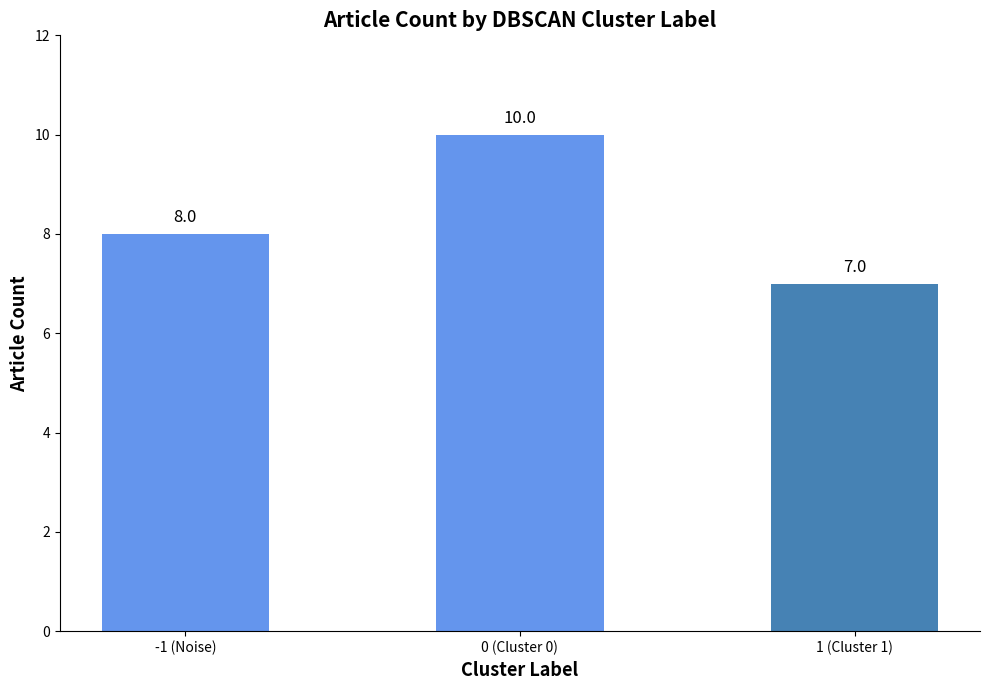

Rank the categories by value from highest to lowest.

0 (Cluster 0), -1 (Noise), 1 (Cluster 1)